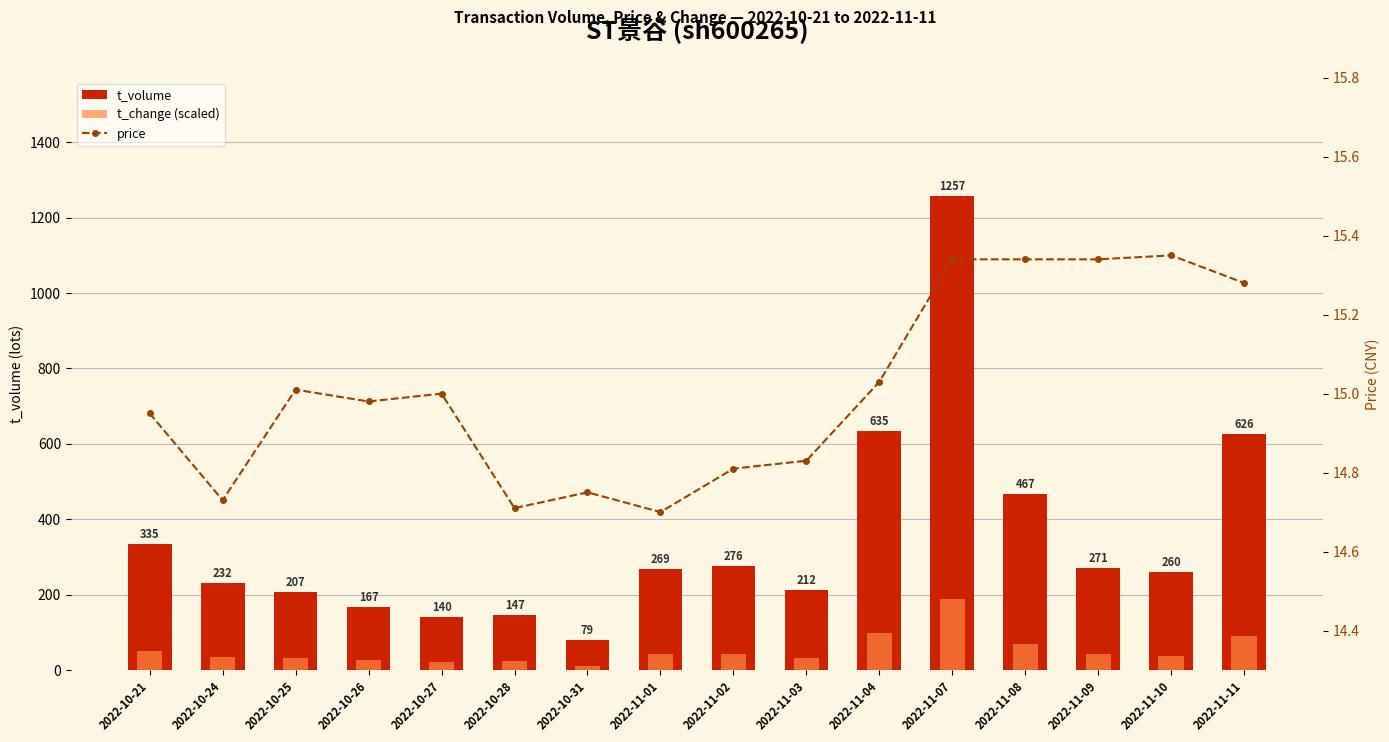

What is the difference between the maximum and minimum values in the price series?

0.7